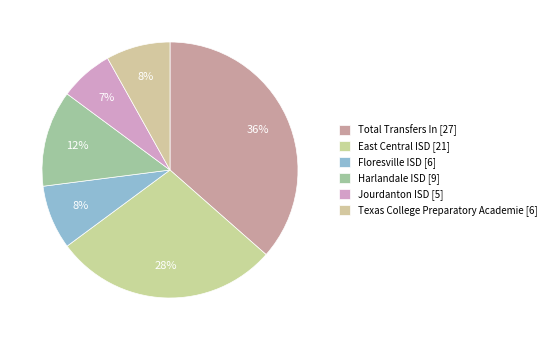

Rank the categories by value from highest to lowest.

Total Transfers In [27], East Central ISD [21], Harlandale ISD [9], Floresville ISD [6], Texas College Preparatory Academie [6], Jourdanton ISD [5]